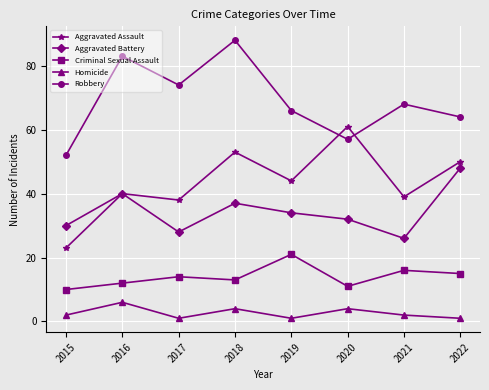

At which category does Aggravated Assault reach its first local valley?

2017